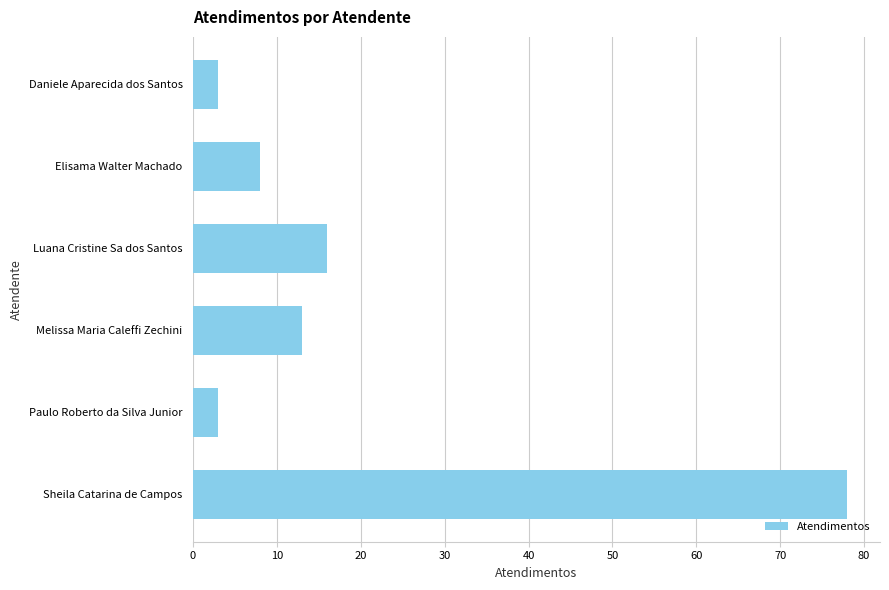

How many bars are there in total?

6